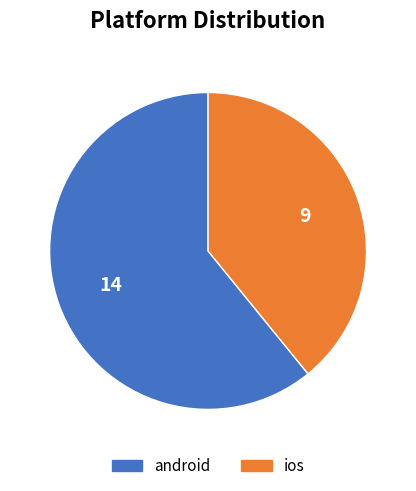

Rank the categories by value from highest to lowest.

android, ios